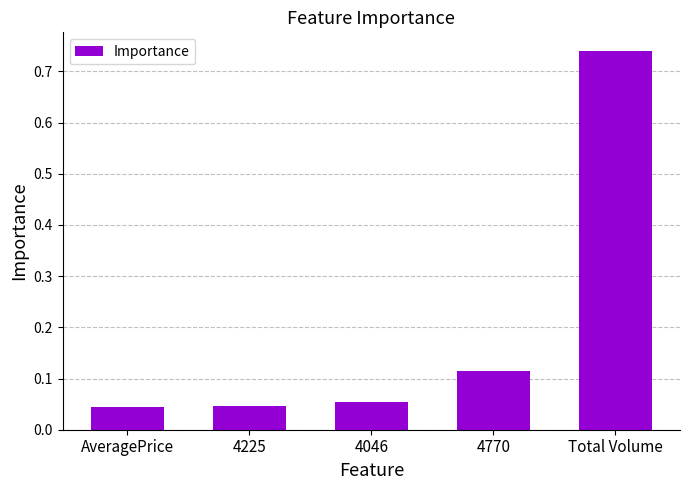

Is it true that the value at 4770 is 0.2?

False